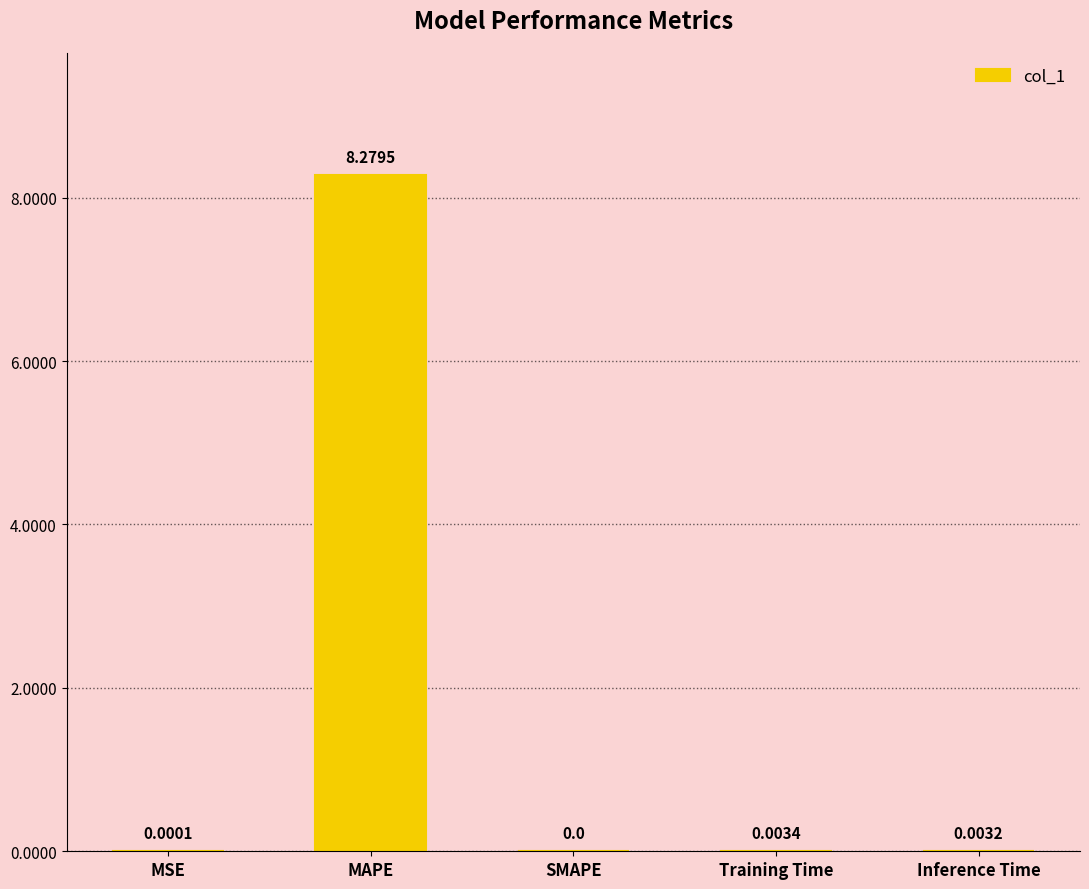

The value at SMAPE is 0.0. True or false?

True